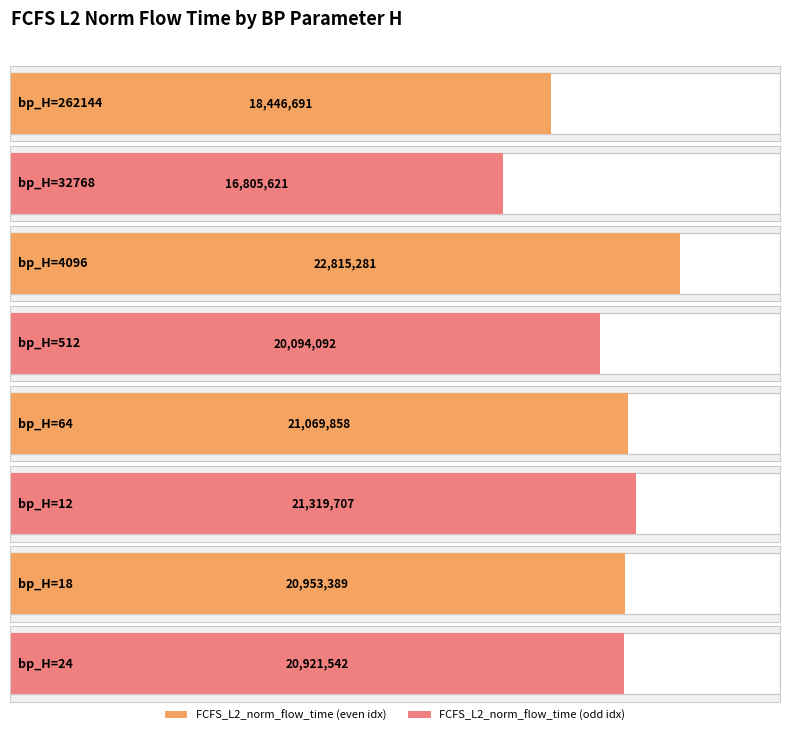

Does the chart contain any negative values?

No